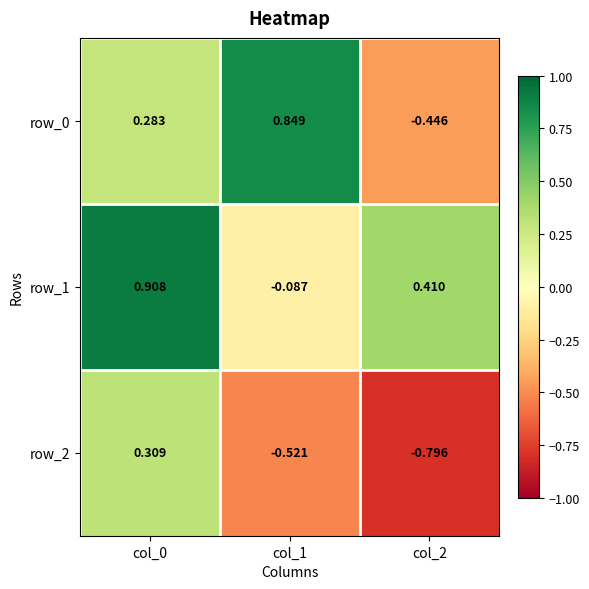

Is the value of row_1 at col_0 greater than the value of row_0 at col_0?

Yes